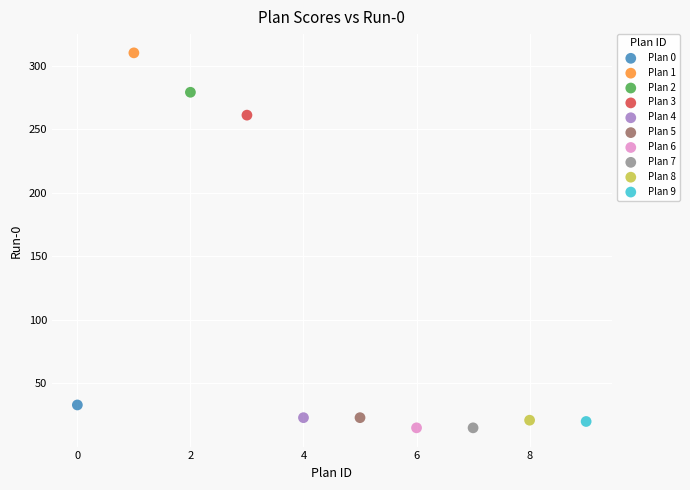

What are all the series names shown in the legend?

Plan 0, Plan 1, Plan 2, Plan 3, Plan 4, Plan 5, Plan 6, Plan 7, Plan 8, Plan 9